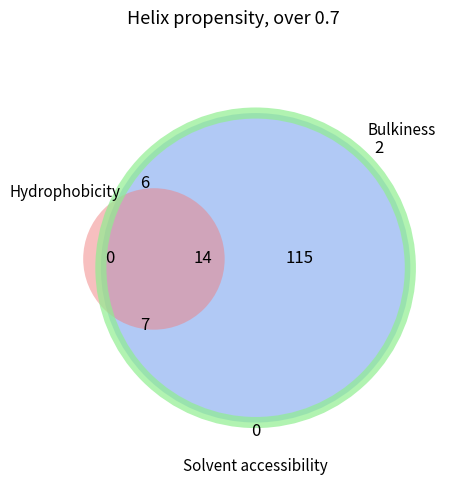

What is the change in value from 16 to 144?

+128